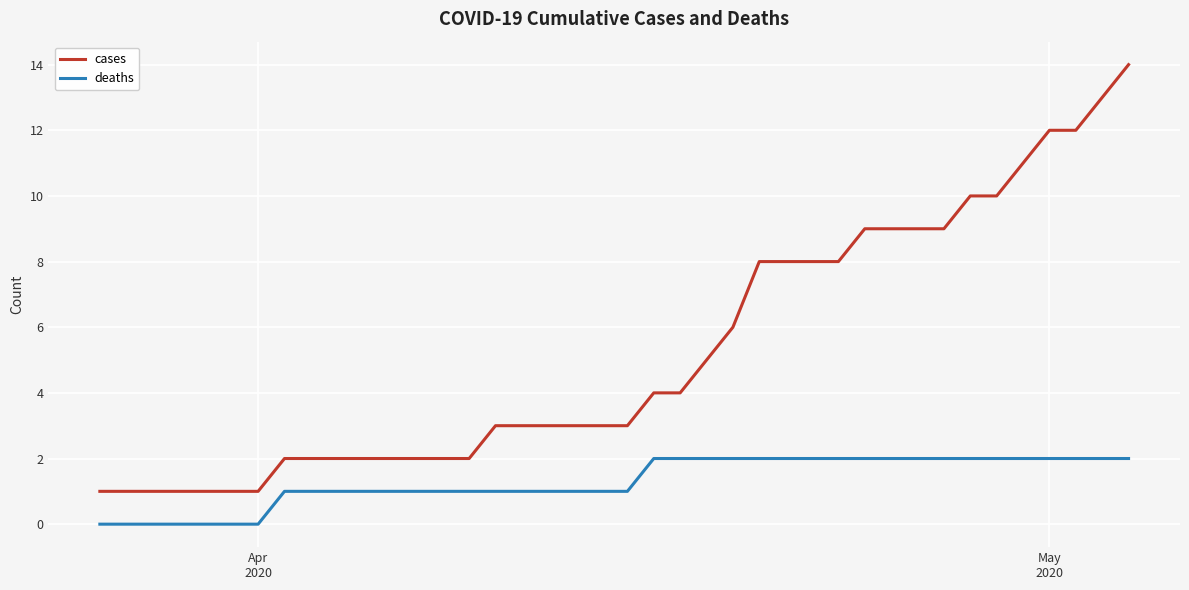

List the series in order of their overall mean, highest first.

cases, deaths